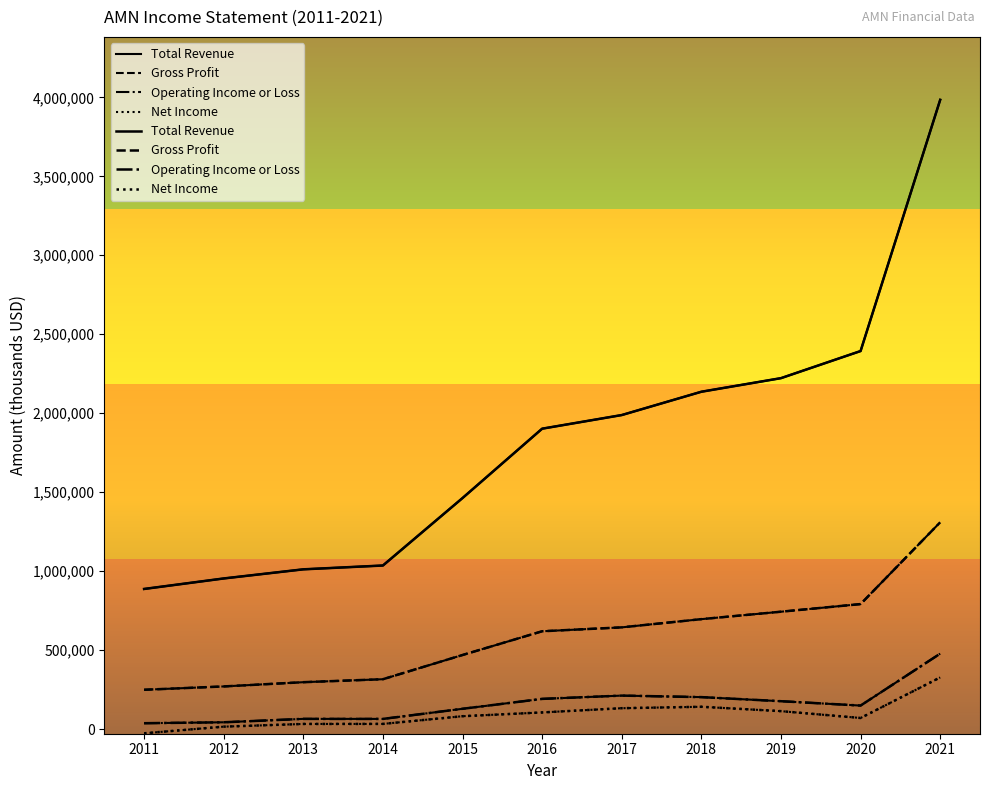

What is the difference between the second highest and second lowest values in the Total Revenue series?

1439700